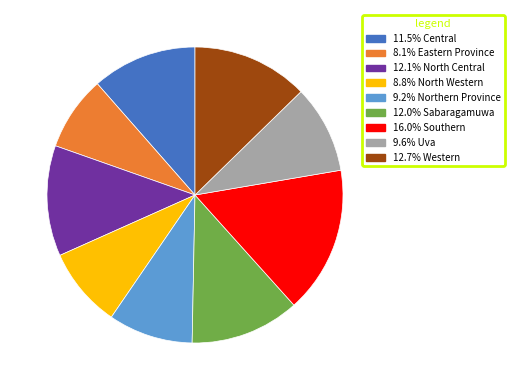

Does any single category account for the majority?

No